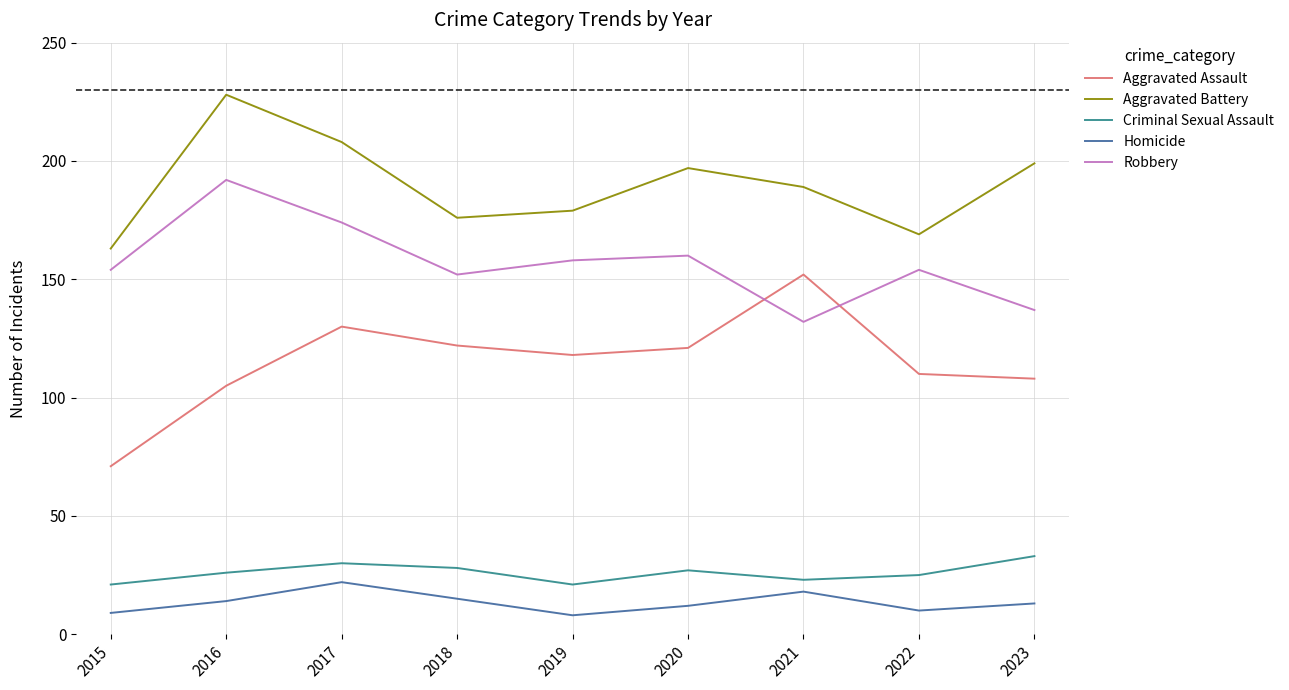

Is the value of Criminal Sexual Assault at 2021 greater than the value of Homicide at 2016?

Yes